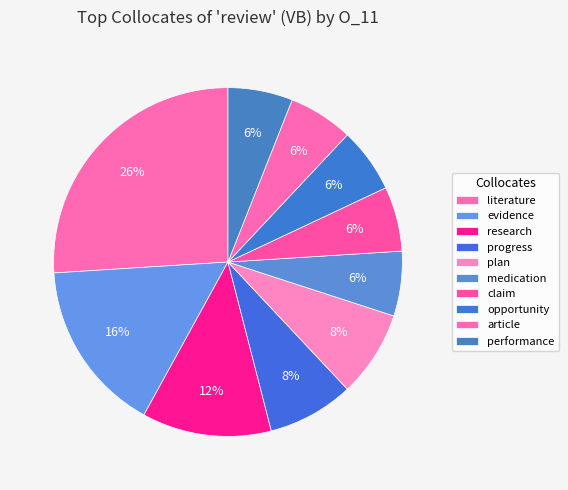

Does article represent more than half of the total?

No